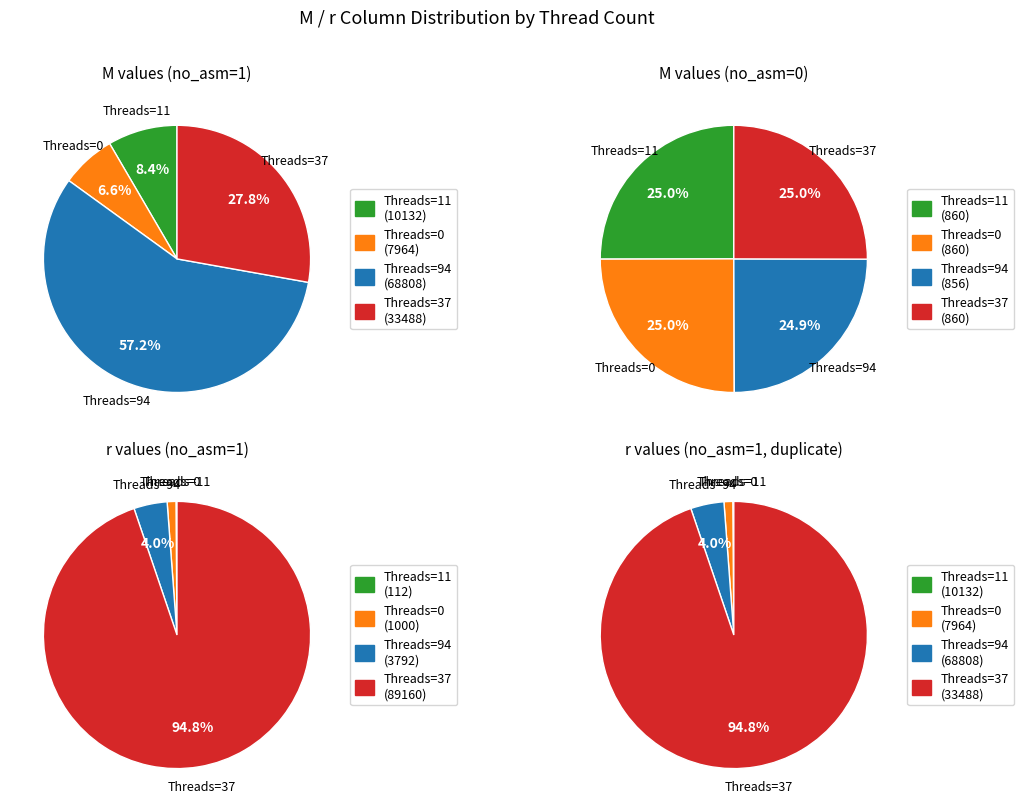

Does Threads=11 account for over 50% of the chart?

No